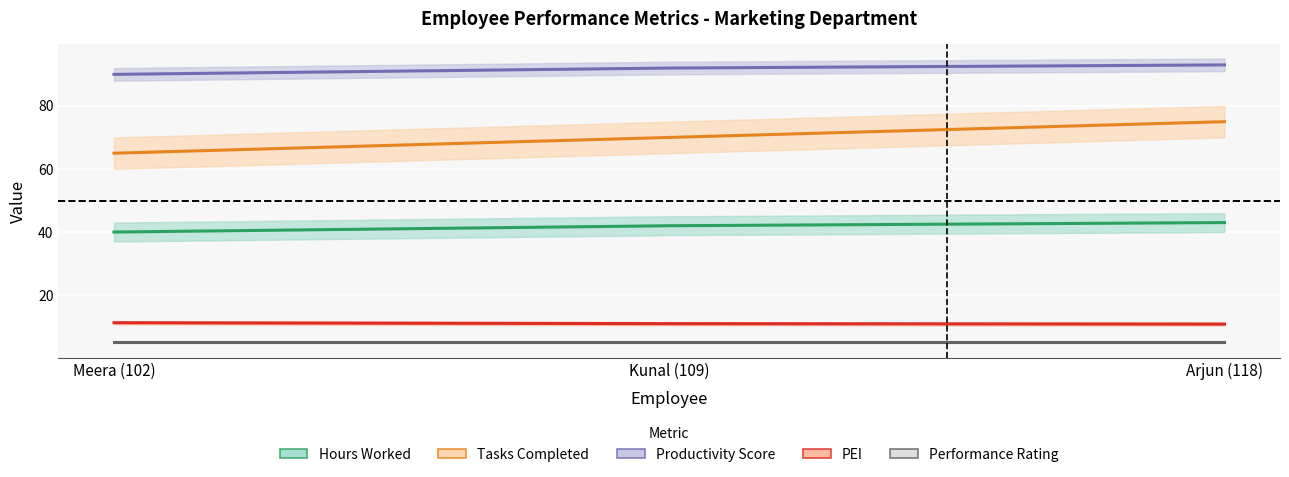

What is the difference between the Hours_Worked values at Kunal (109) and Meera (102)?

2.0